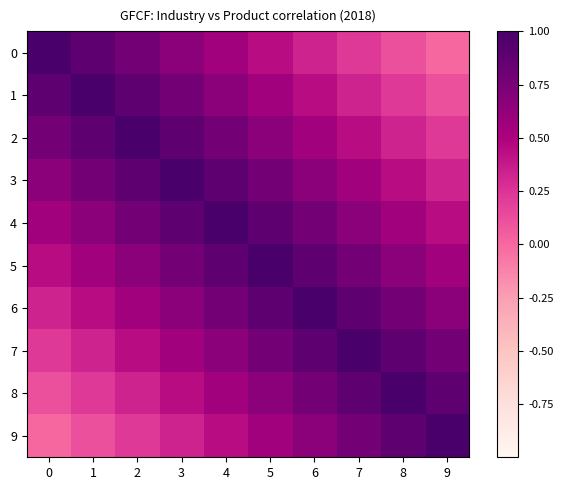

At how many categories does at least one series exceed 0?

10